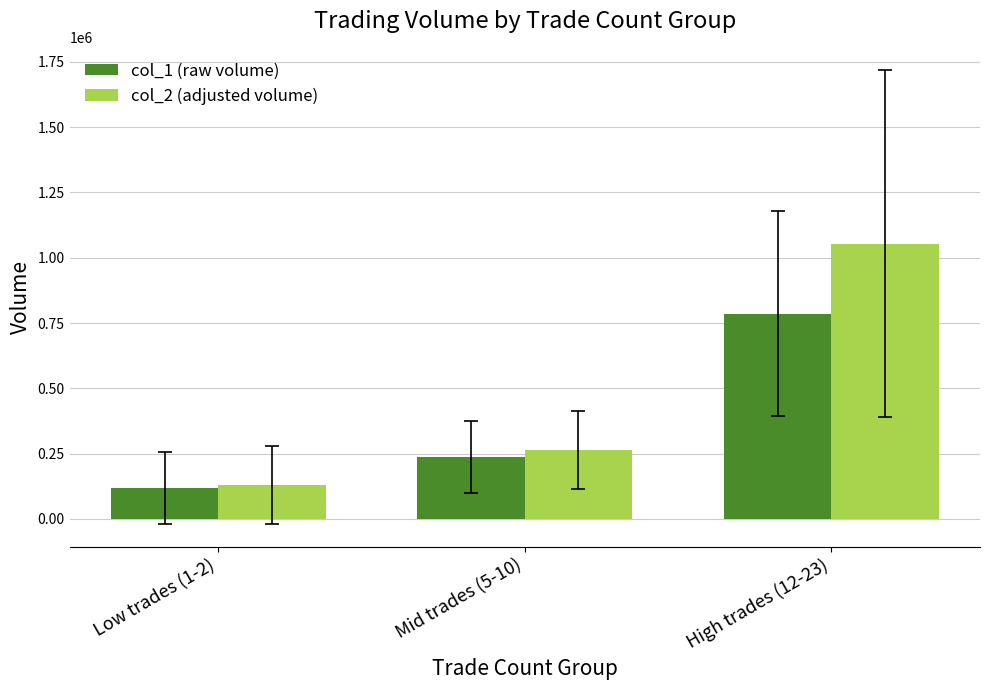

How many groups of bars are there?

3